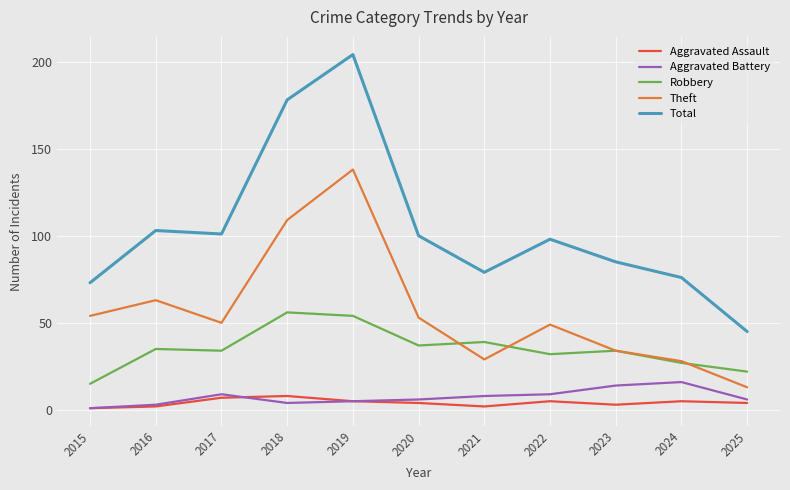

True or false: Total and Aggravated Assault cross at least once.

False